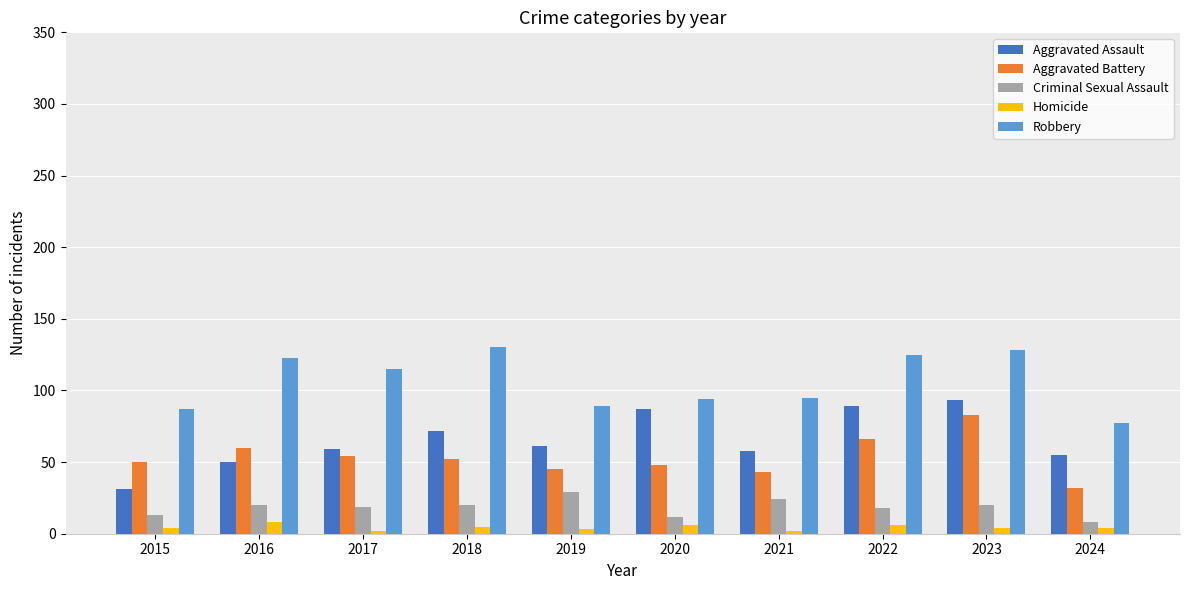

How many data points in Aggravated Assault are less than 61?

5